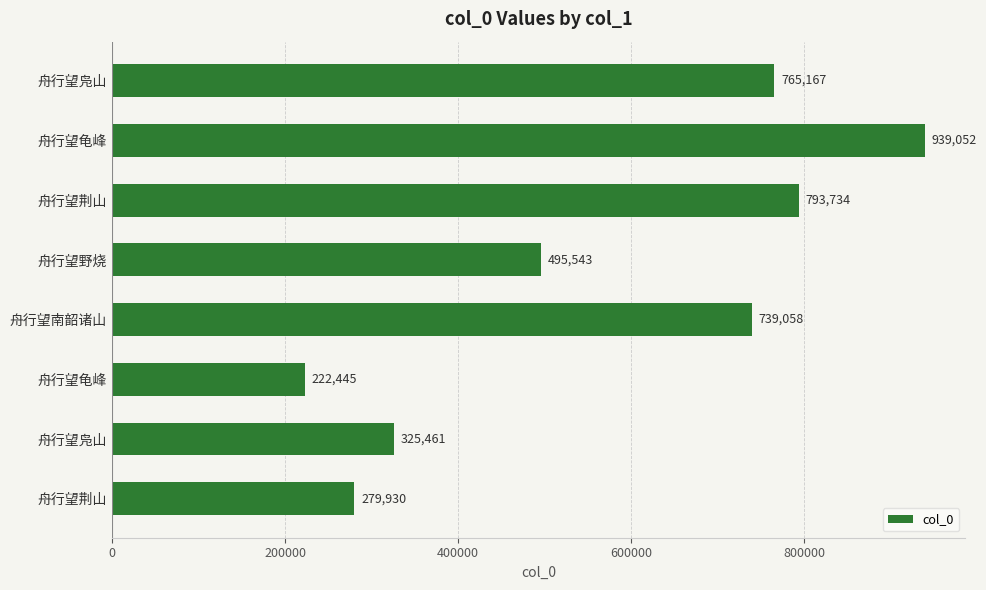

What is the average value?

570049